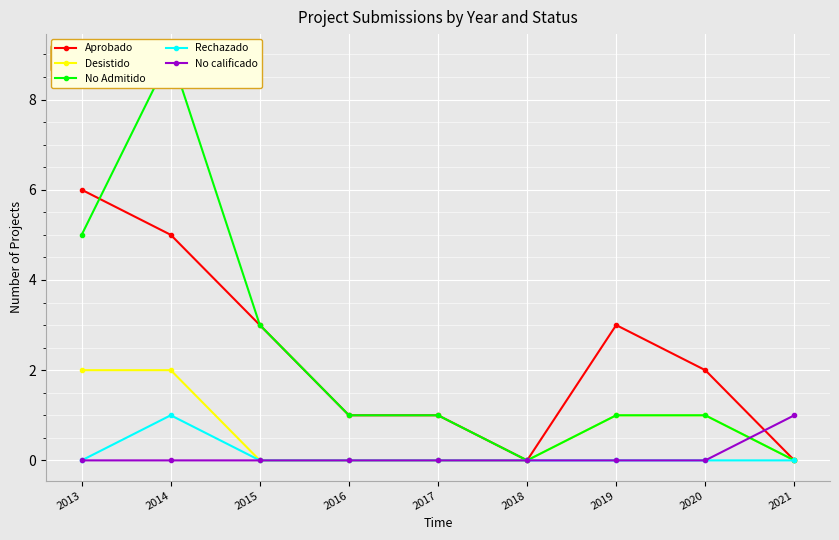

Is this an area chart (filled region under the line)?

No